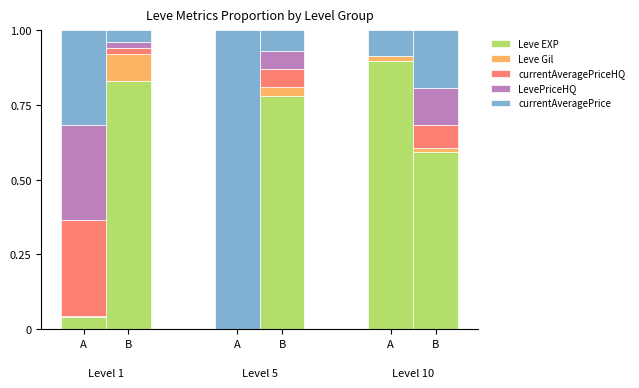

At which category is the sum across all series the highest?

A